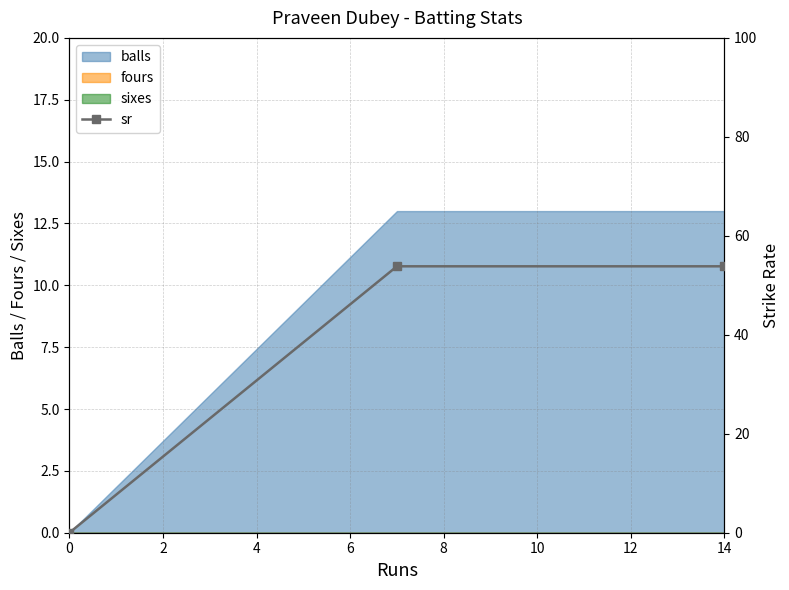

How many lines are shown in the chart?

1